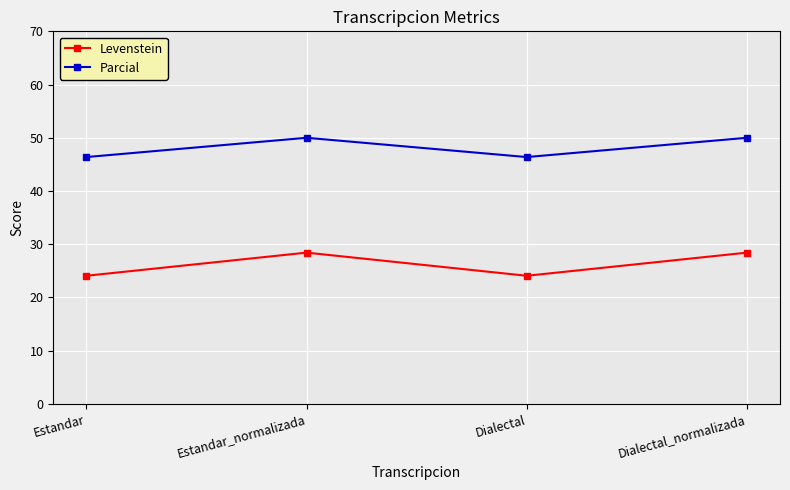

The Parcial series shows 29.4 at Estandar_normalizada. True or false?

False